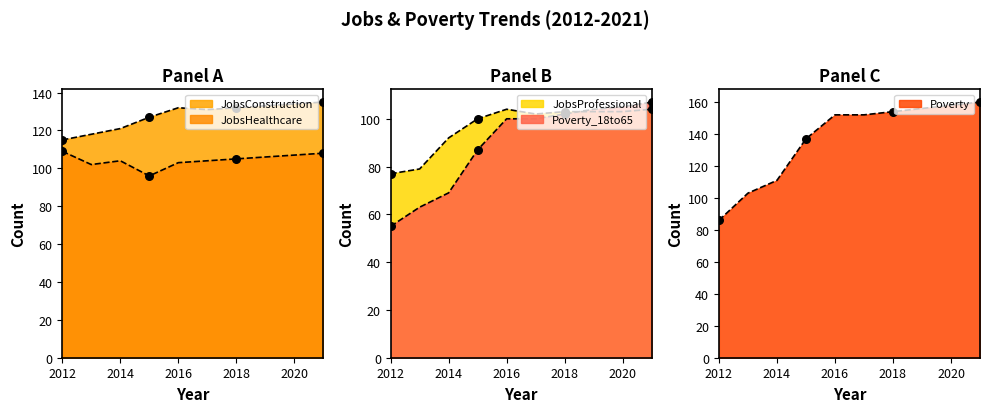

What are all the series names shown in the legend?

JobsConstruction, JobsHealthcare, JobsProfessional, Poverty_18to65, Poverty